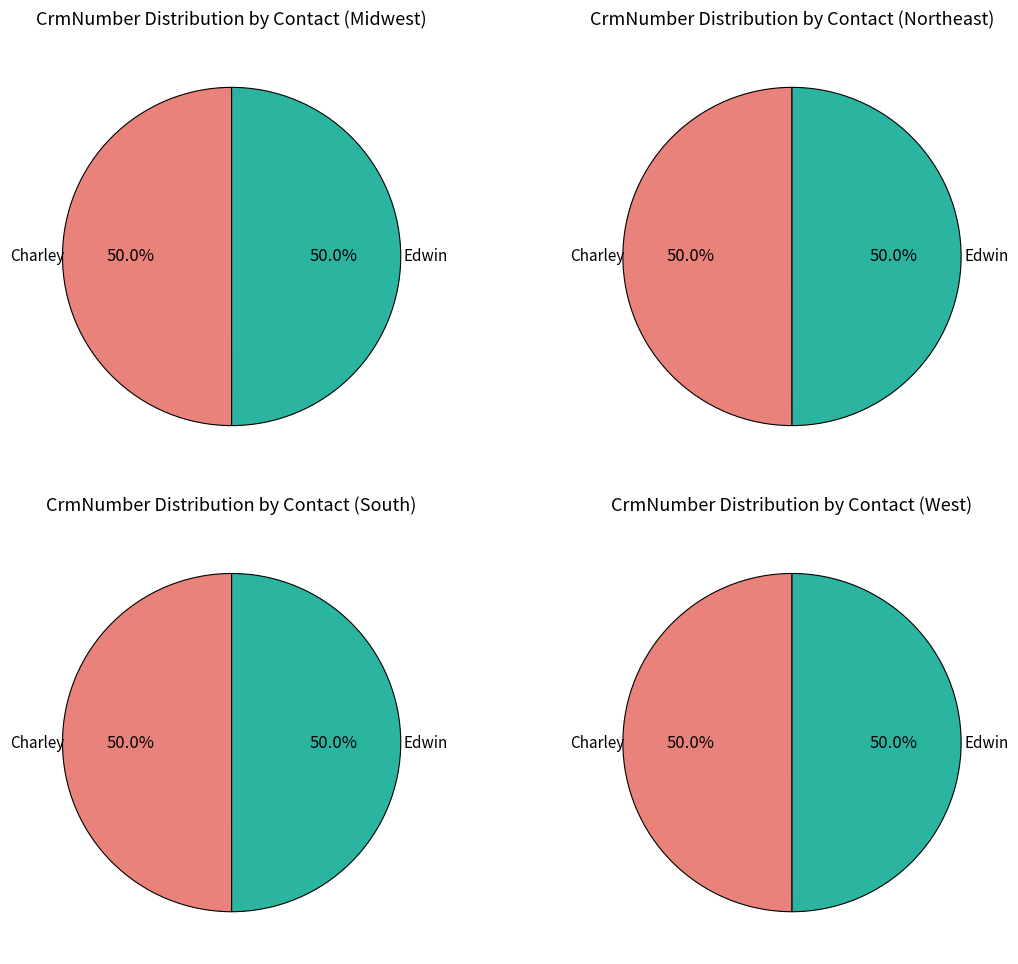

Between values and 1, which is larger?

1